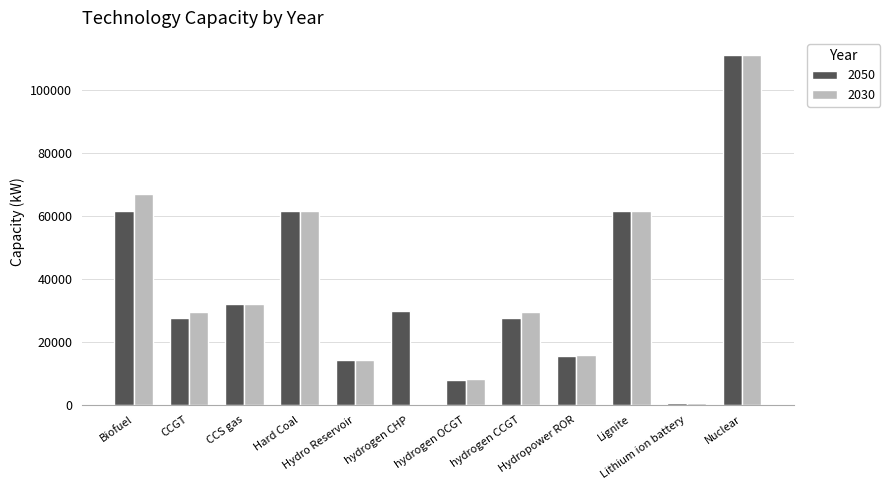

What is the sum of all 2050 values?

451578.3